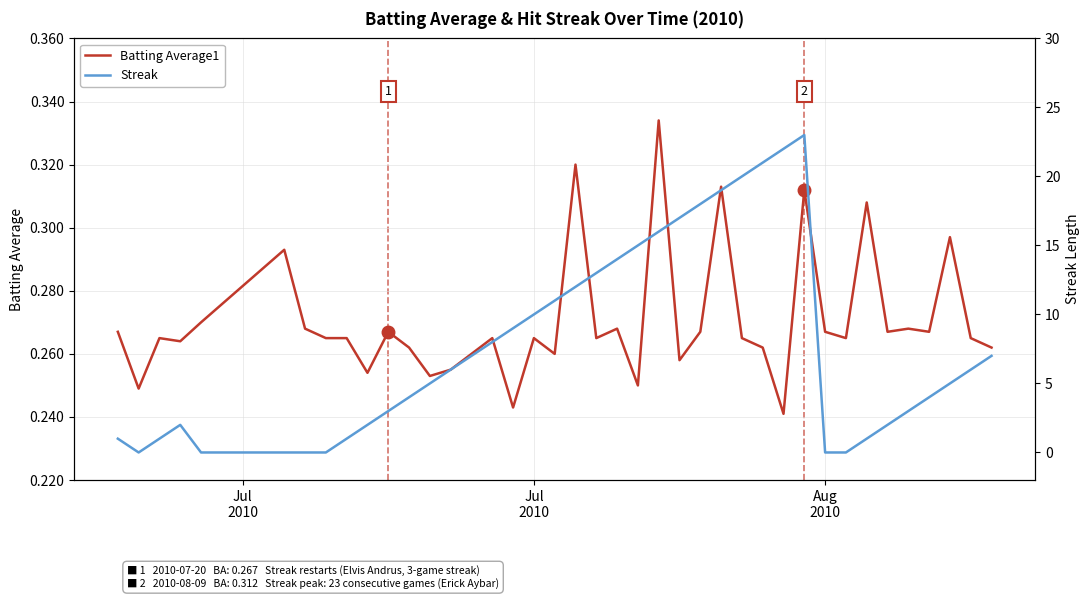

At how many categories does at least one series exceed 20?

3